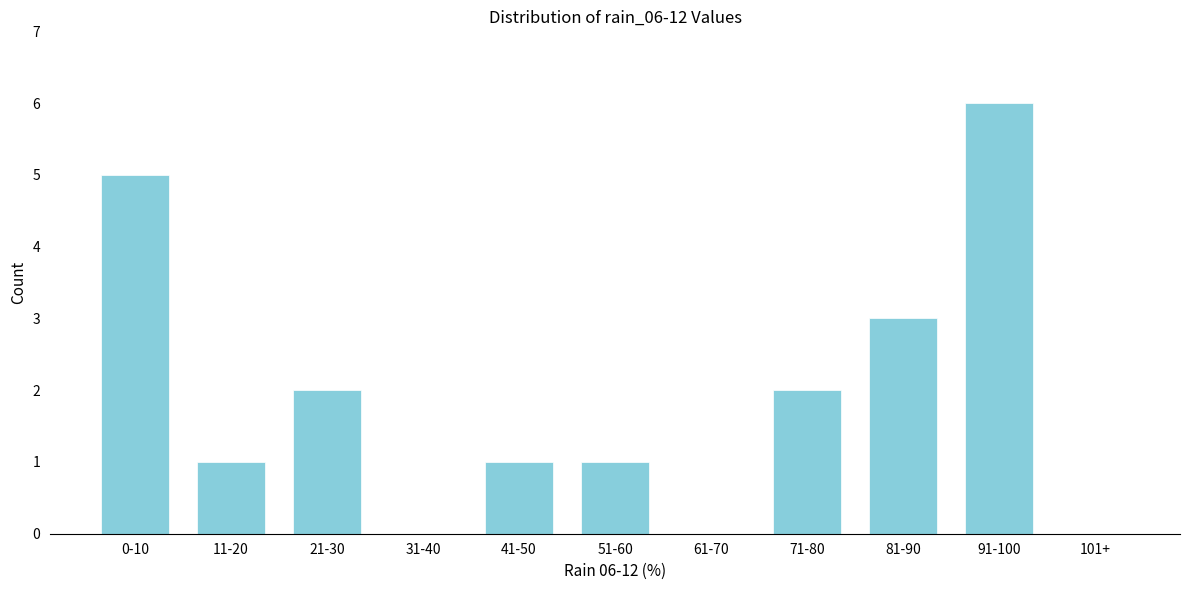

Reading left to right, extract all data points from this chart.

0-10=5	11-20=1	21-30=2	31-40=0	41-50=1	51-60=1	61-70=0	71-80=2	81-90=3	91-100=6	101+=0